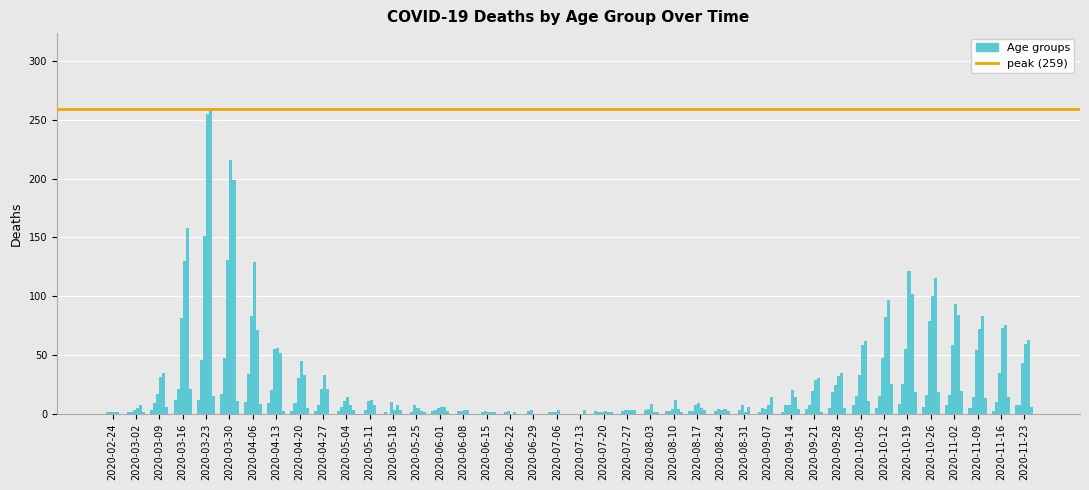

What is the total value across all series at 2020-03-30?

621